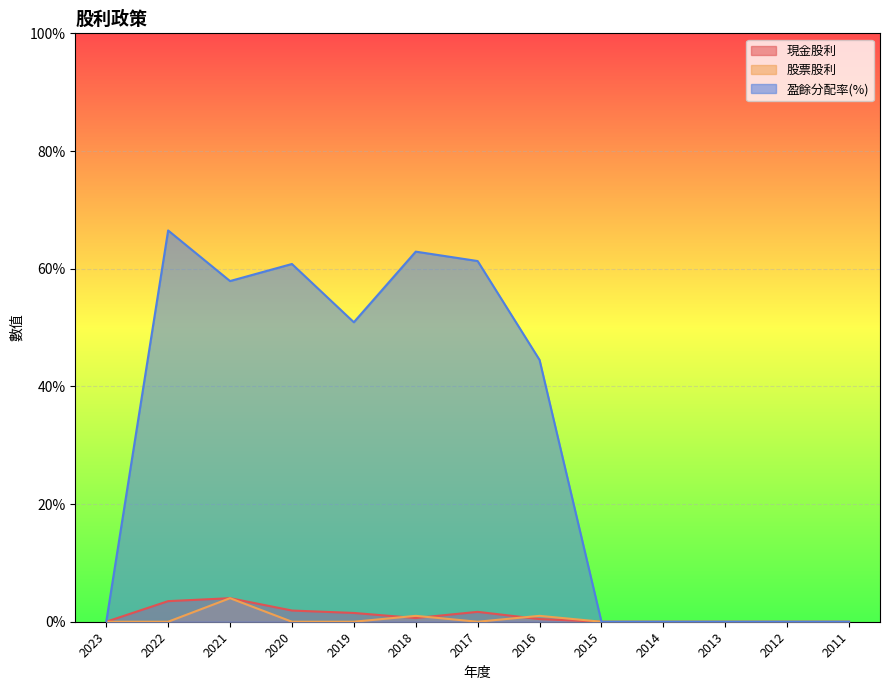

Does the chart display data point markers on the line(s)?

No